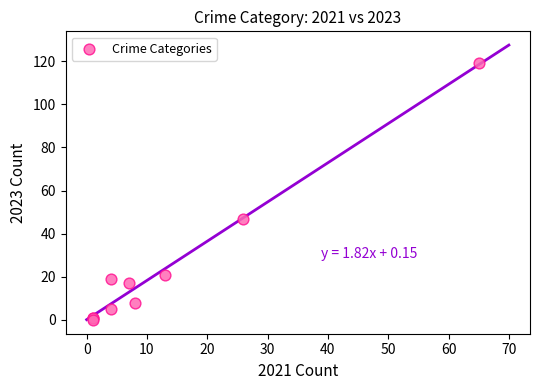

What Y value in the scatter plot is closest to 59?

47